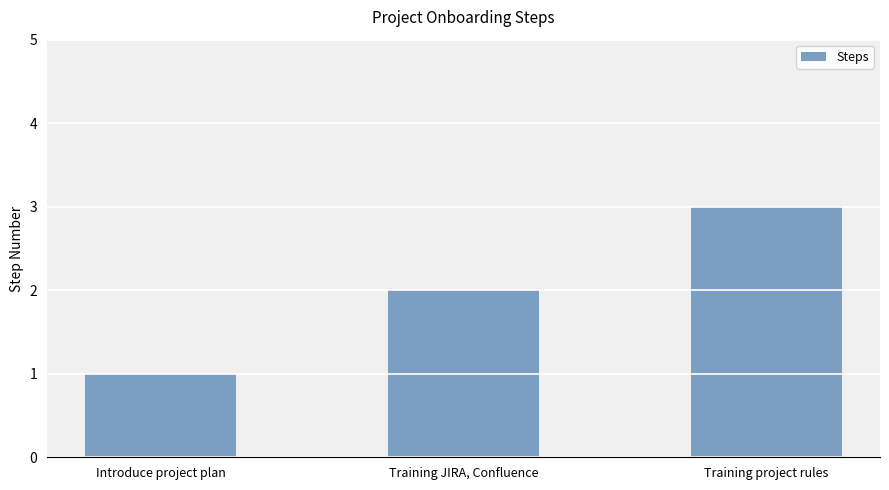

What is the sum of the values at Training JIRA, Confluence and Training project rules?

5